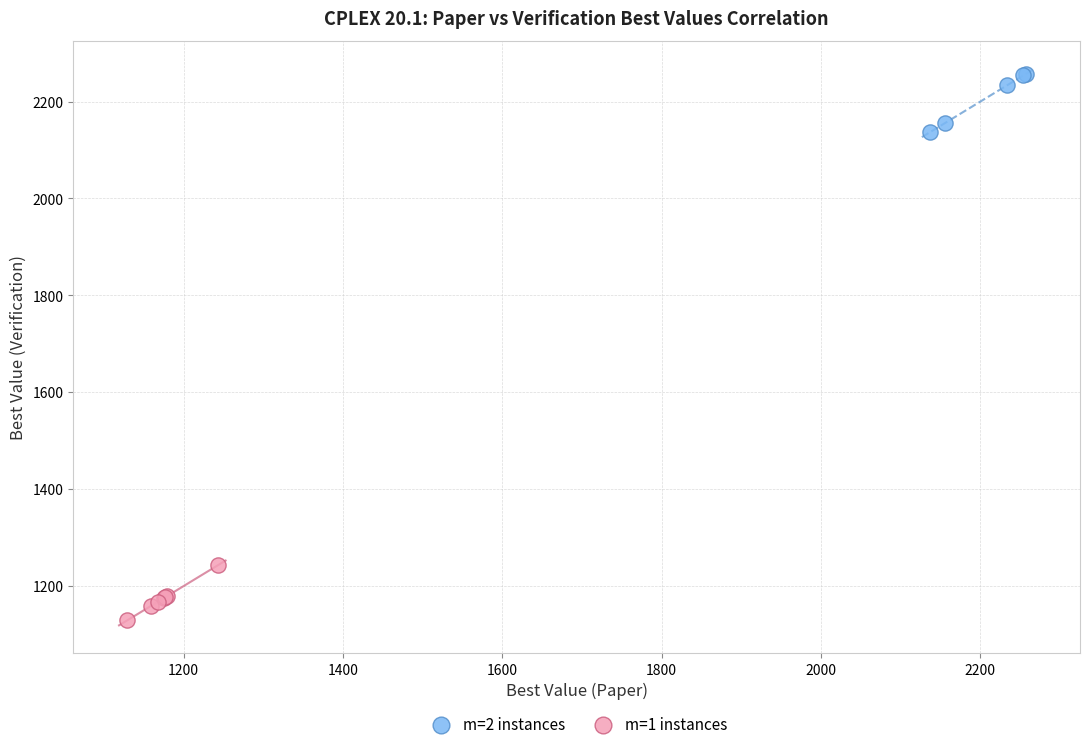

Which series contains the lowest Y value?

m=1 instances